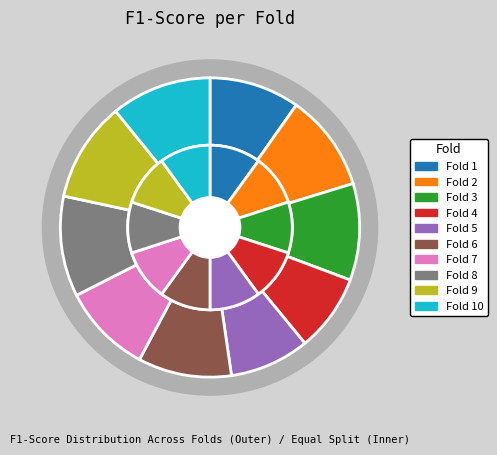

To the nearest percent, what is the combined percentage of Fold 4 and Fold 7?

18%